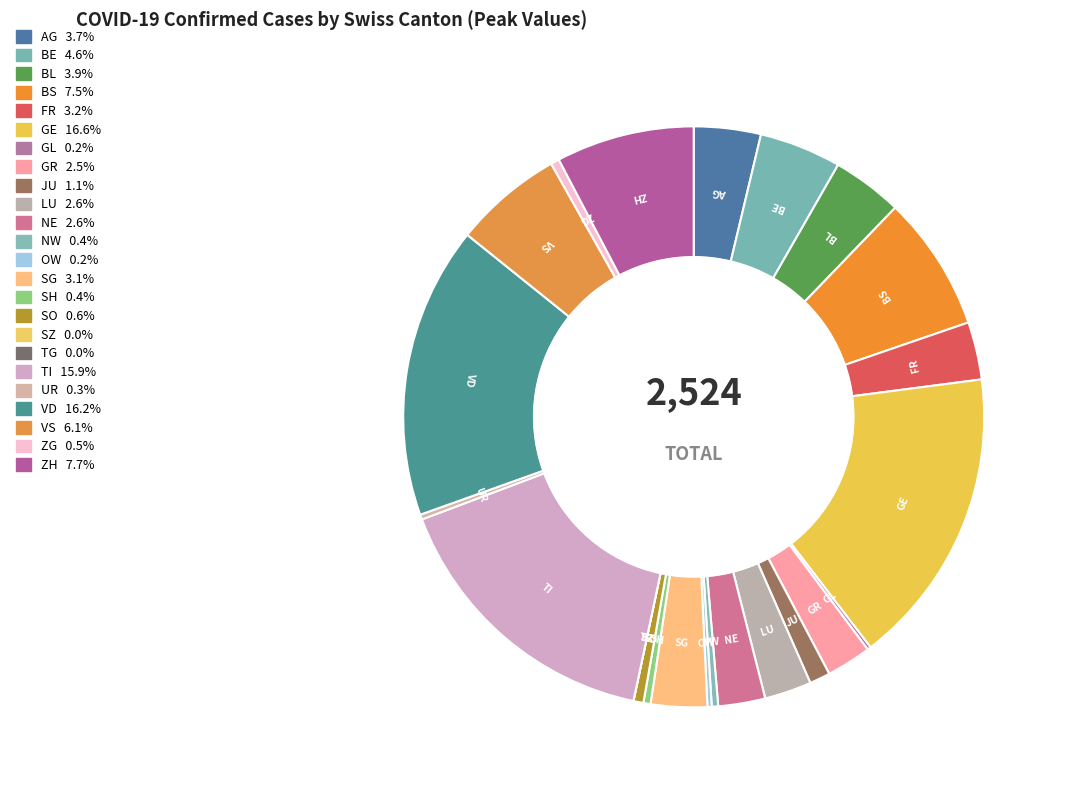

Is the sum of AG and VS greater than half?

No